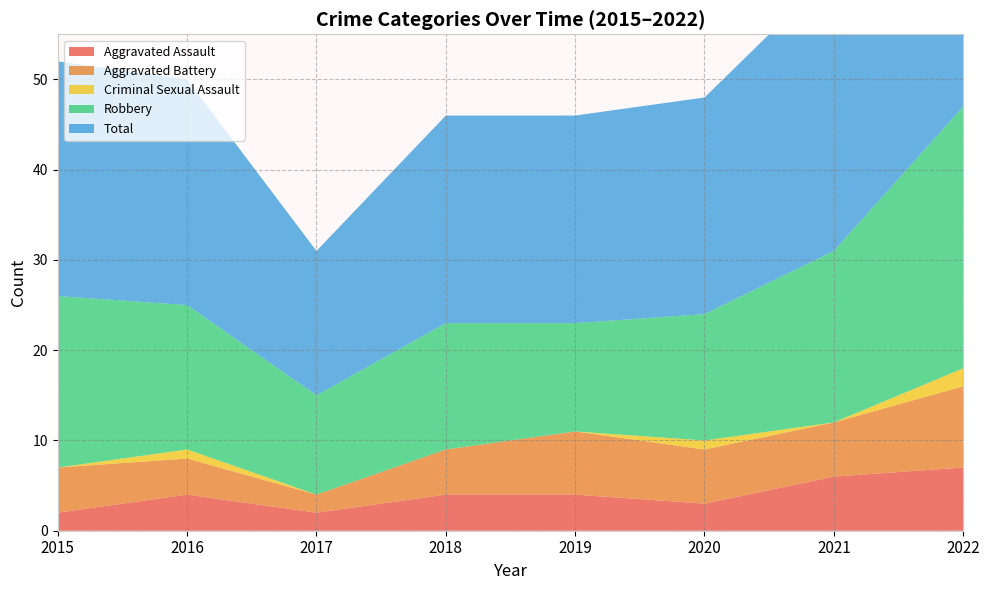

Reading right to left, what are all the values shown in this chart?

Aggravated Assault: 2022=7	2021=6	2020=3	2019=4	2018=4	2017=2	2016=4	2015=2
Aggravated Battery: 2022=9	2021=6	2020=6	2019=7	2018=5	2017=2	2016=4	2015=5
Criminal Sexual Assault: 2022=2	2021=0	2020=1	2019=0	2018=0	2017=0	2016=1	2015=0
Robbery: 2022=29	2021=19	2020=14	2019=12	2018=14	2017=11	2016=16	2015=19
Total: 2022=47	2021=31	2020=24	2019=23	2018=23	2017=16	2016=25	2015=26